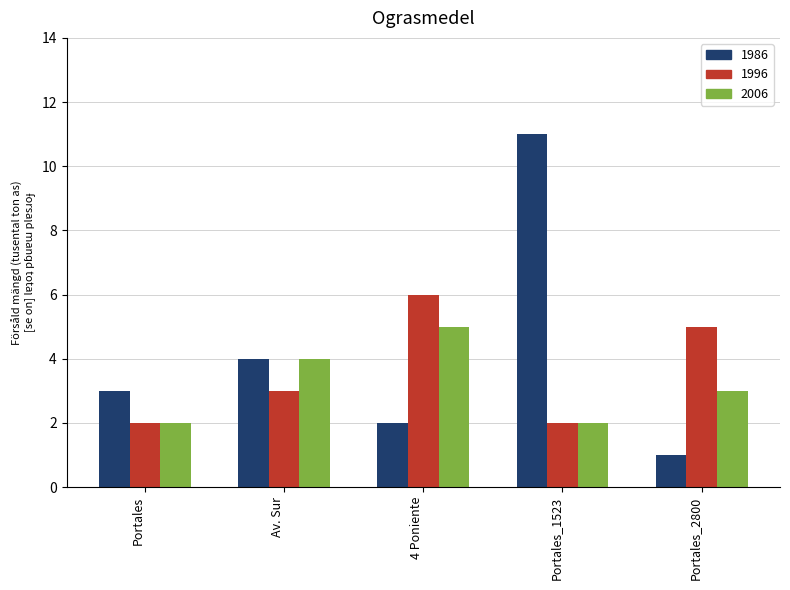

At which category does the chart reach its peak across all series?

Portales_1523